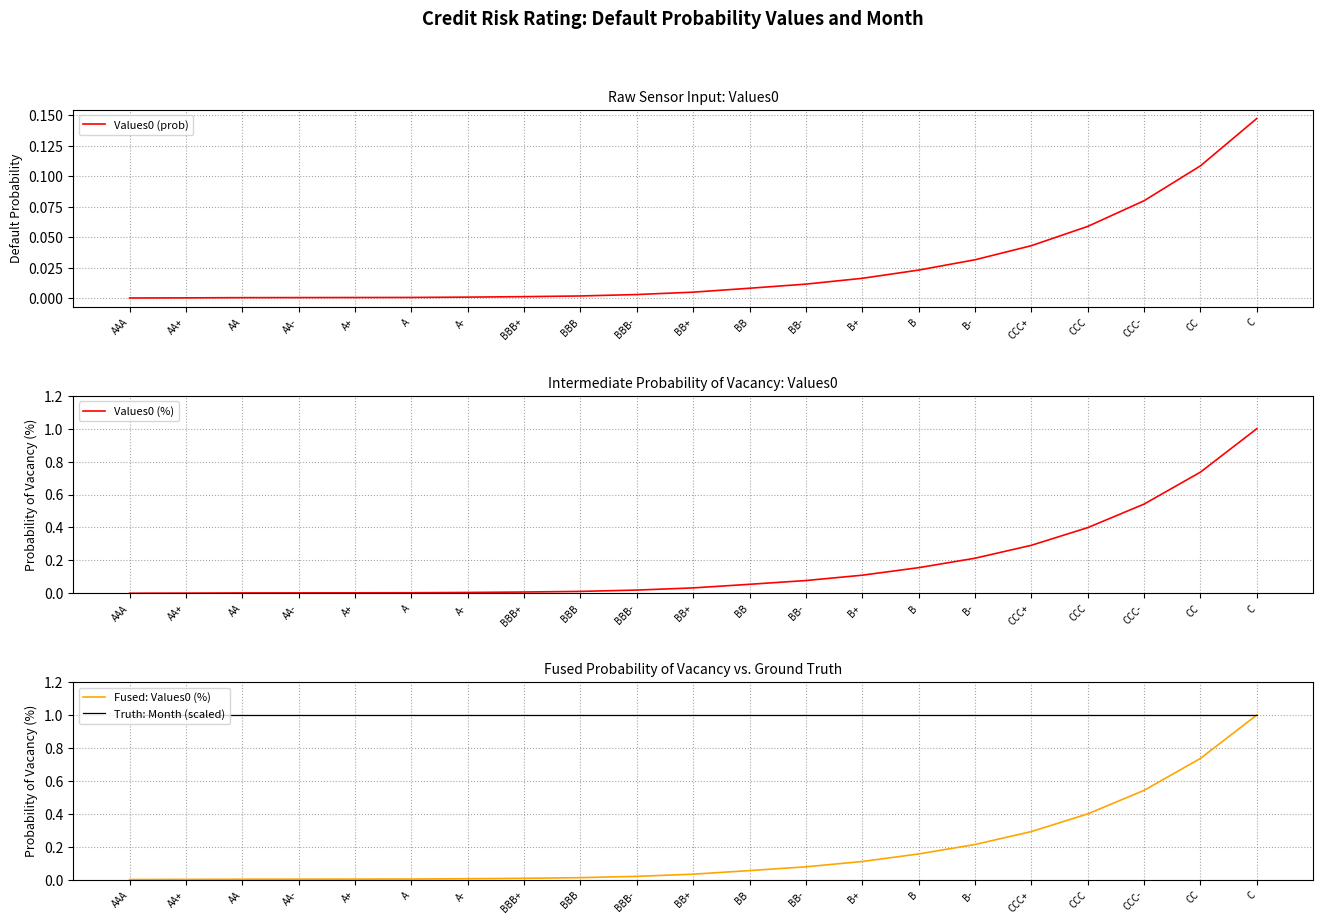

How many lines are shown in the chart?

4